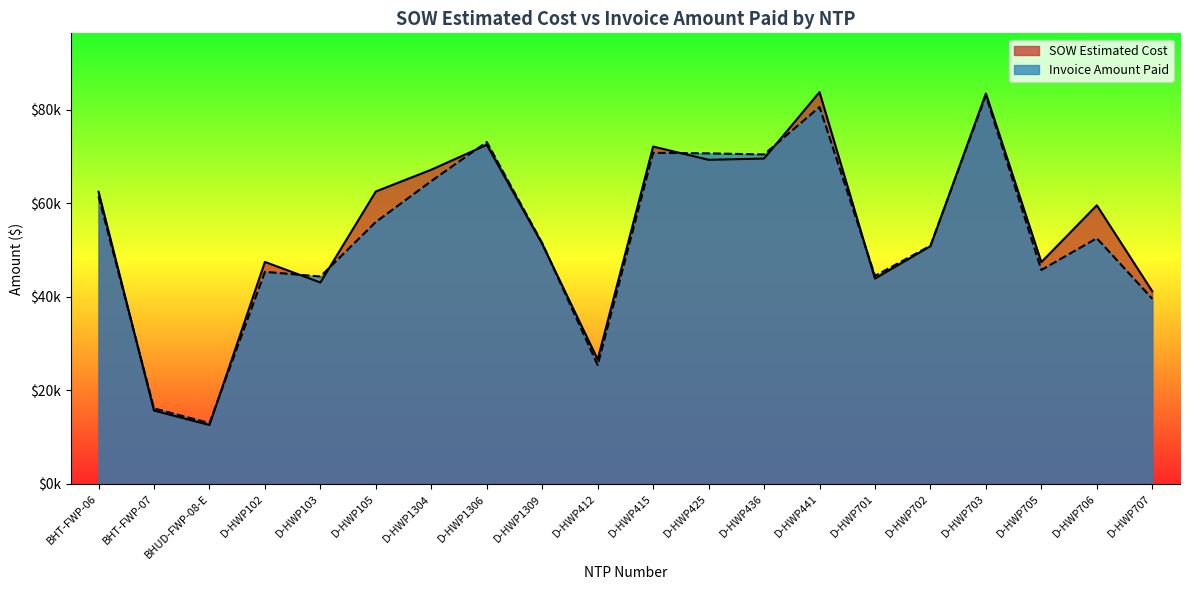

Reading left to right, list all the values displayed in this chart.

SOW Estimated Cost: BHT-FWP-06=62460.4	BHT-FWP-07=15690.1	BHUD-FWP-08-E=12601.5	D-HWP102=47461.5	D-HWP103=43064.0	D-HWP105=62522.5	D-HWP1304=67171.5	D-HWP1306=72492.0	D-HWP1309=51295.0	D-HWP412=26617.0	D-HWP415=72118.0	D-HWP425=69288.0	D-HWP436=69555.0	D-HWP441=83754.0	D-HWP701=43895.5	D-HWP702=50824.5	D-HWP703=83462.0	D-HWP705=47414.0	D-HWP706=59562.5	D-HWP707=41187.0
Invoice Amount Paid: BHT-FWP-06=61491.1	BHT-FWP-07=16153.8	BHUD-FWP-08-E=13008.1	D-HWP102=45340.0	D-HWP103=44346.0	D-HWP105=56001.0	D-HWP1304=64739.0	D-HWP1306=73087.5	D-HWP1309=51485.5	D-HWP412=25405.0	D-HWP415=70778.0	D-HWP425=70664.0	D-HWP436=70432.0	D-HWP441=80572.5	D-HWP701=44479.5	D-HWP702=50928.5	D-HWP703=83033.0	D-HWP705=45744.0	D-HWP706=52525.5	D-HWP707=39597.5